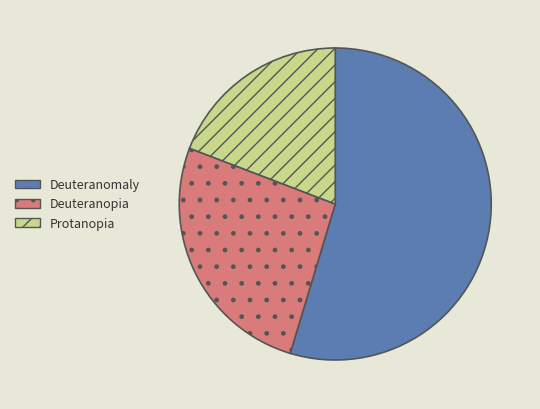

Which slice represents more than half of the pie?

Deuteranomaly